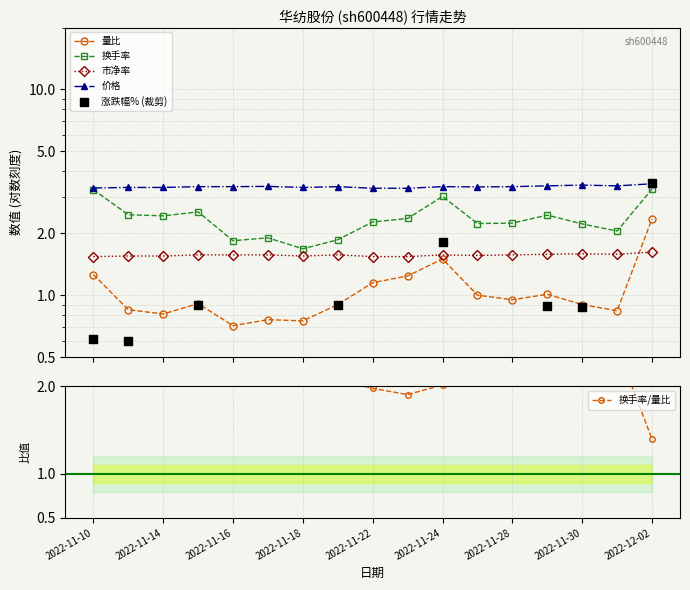

Which series has the widest spread of Y values?

涨跌幅% (裁剪)